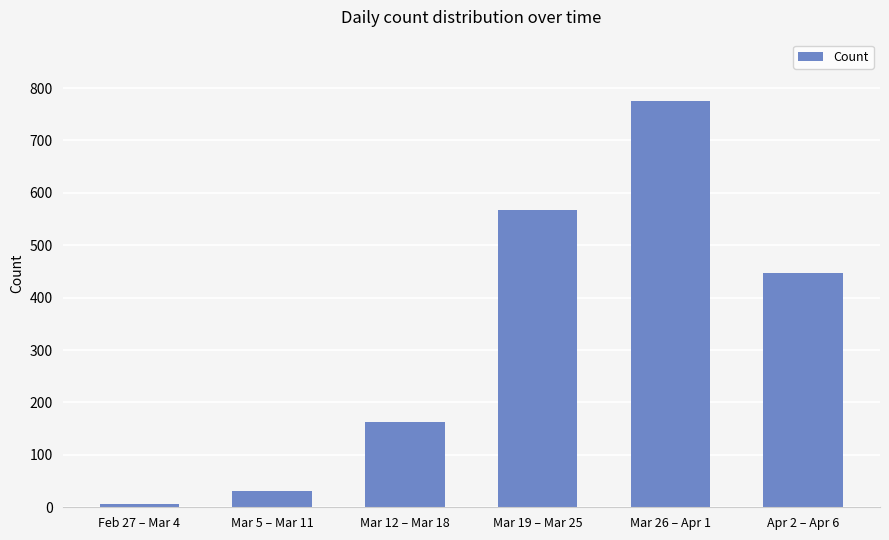

Reading right to left, list all the values displayed in this chart.

448	776	567	162	32	6